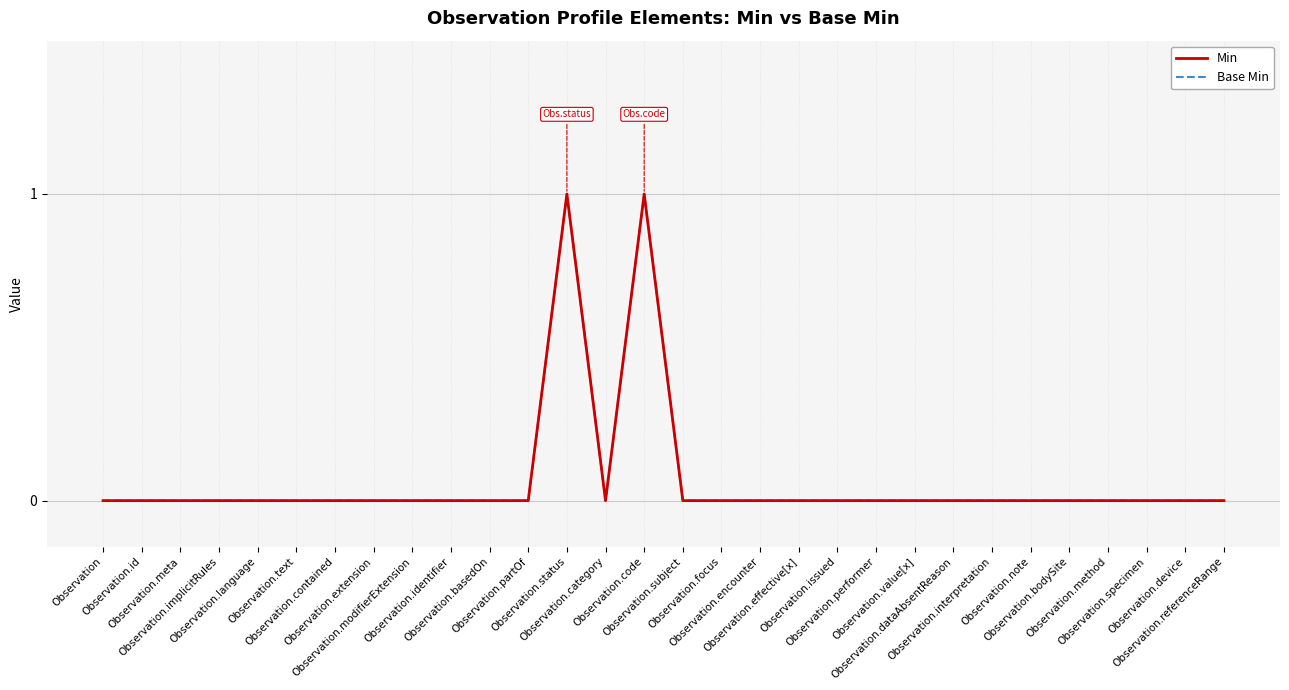

True or false: Min and Base Min intersect in this chart.

False